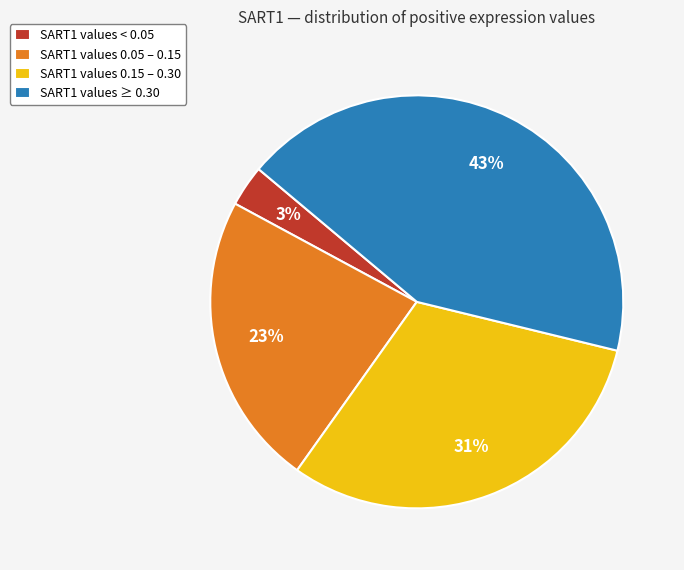

True or false: SART1 values 0.05 – 0.15 accounts for 18% of the total.

False